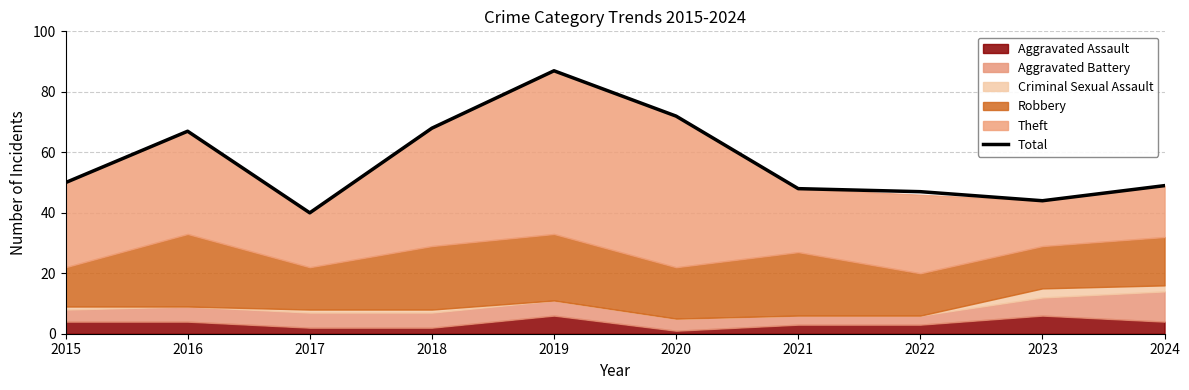

How many lines are shown in the chart?

1